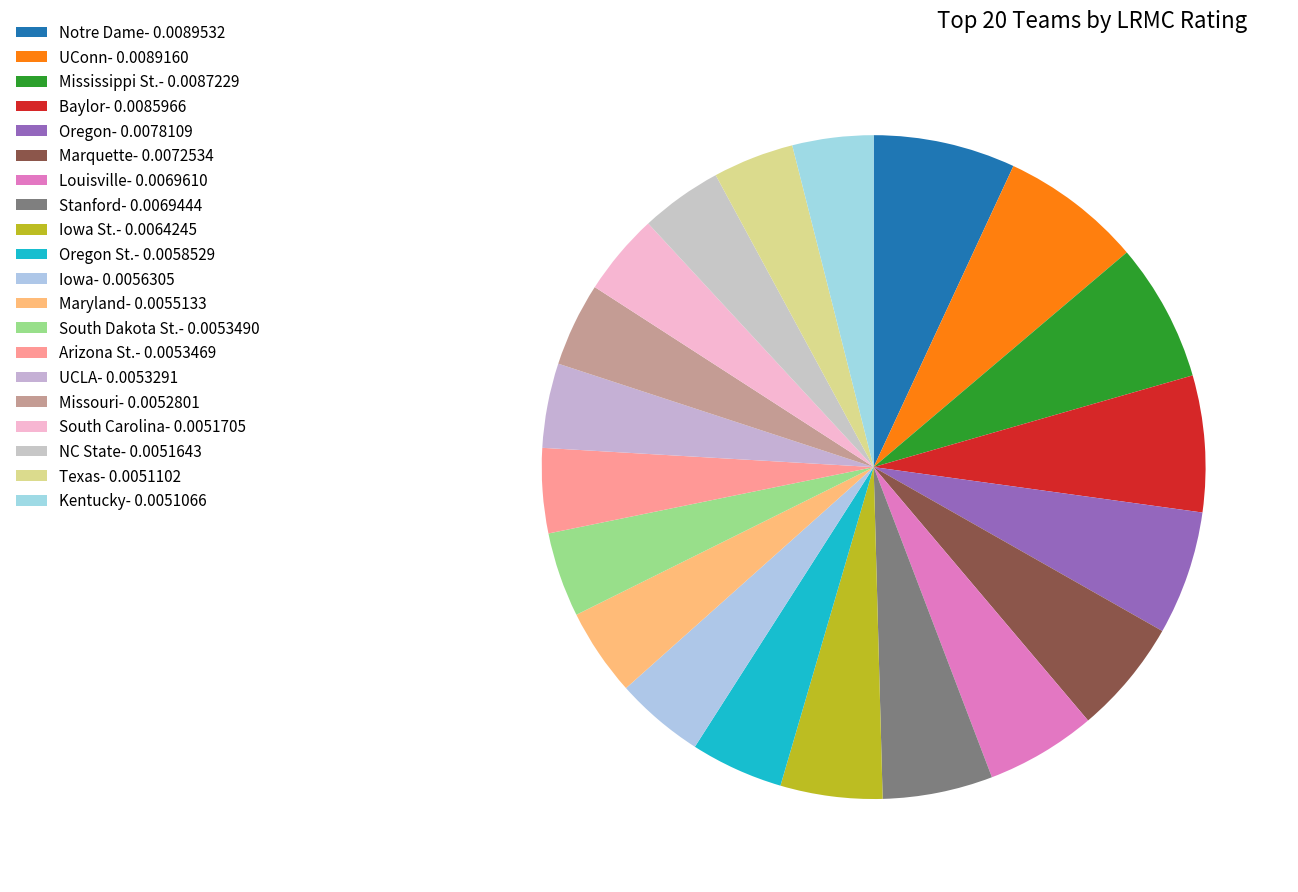

Count the number of slices in the pie.

20